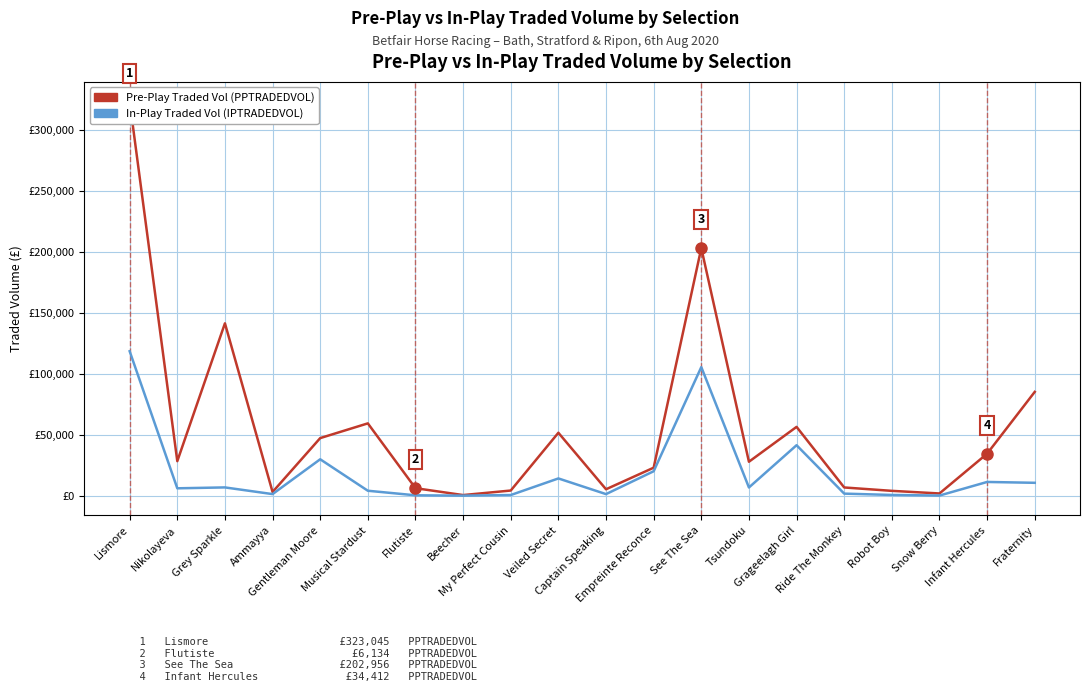

What are all the series names shown in the legend?

Pre-Play Traded Vol (PPTRADEDVOL), In-Play Traded Vol (IPTRADEDVOL)